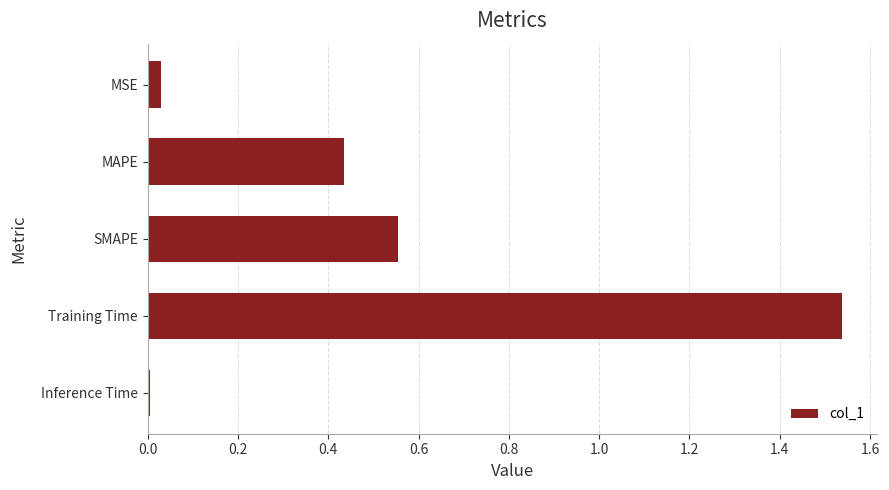

Count the number of categories in the chart.

5